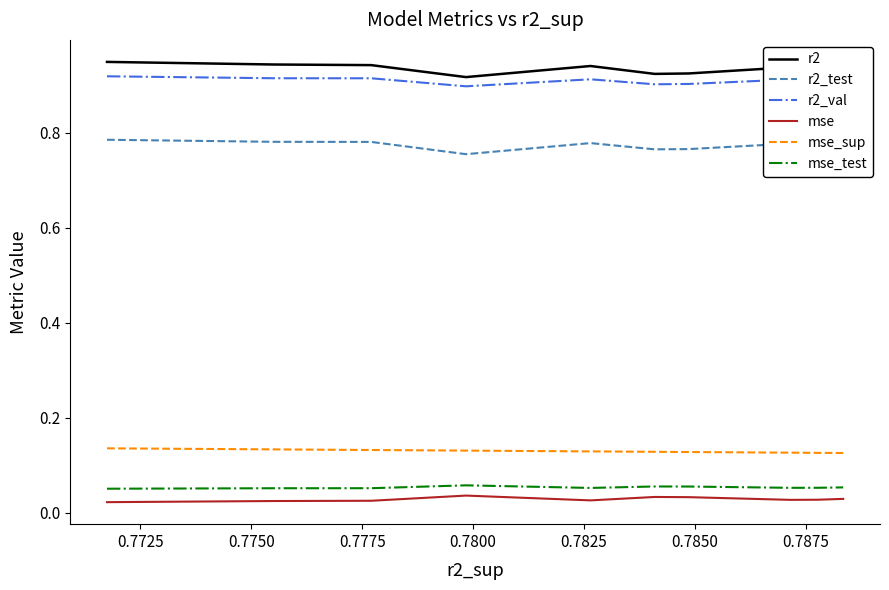

True or false: r2_test and mse_sup intersect in this chart.

False